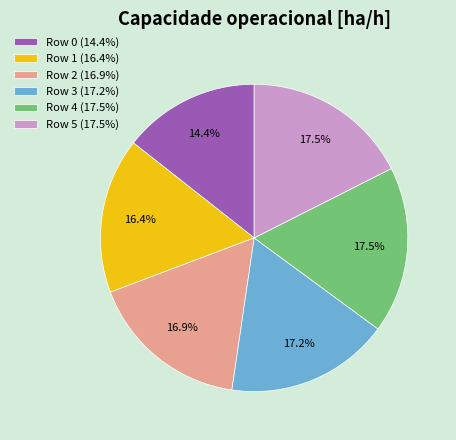

Is Row 5 (17.5%) the majority of the pie?

No